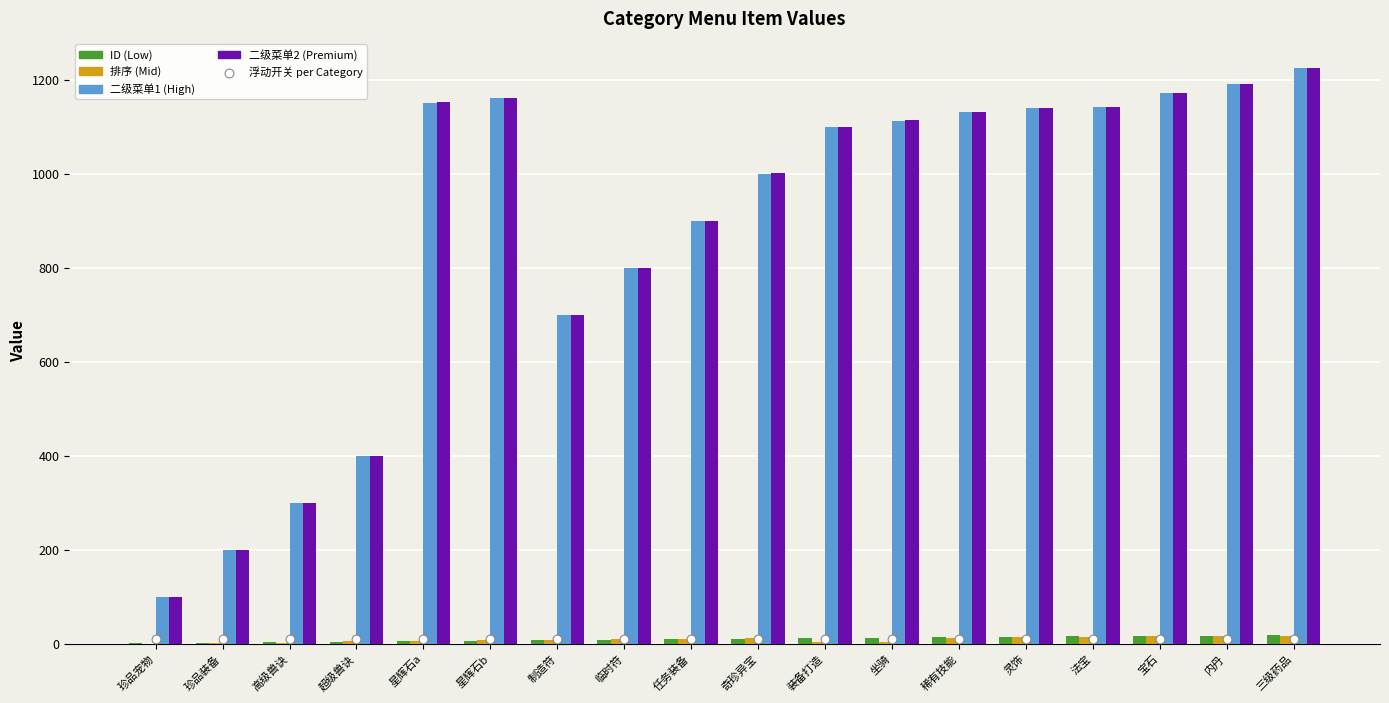

Which series contains the lowest Y value?

排序 (Mid)